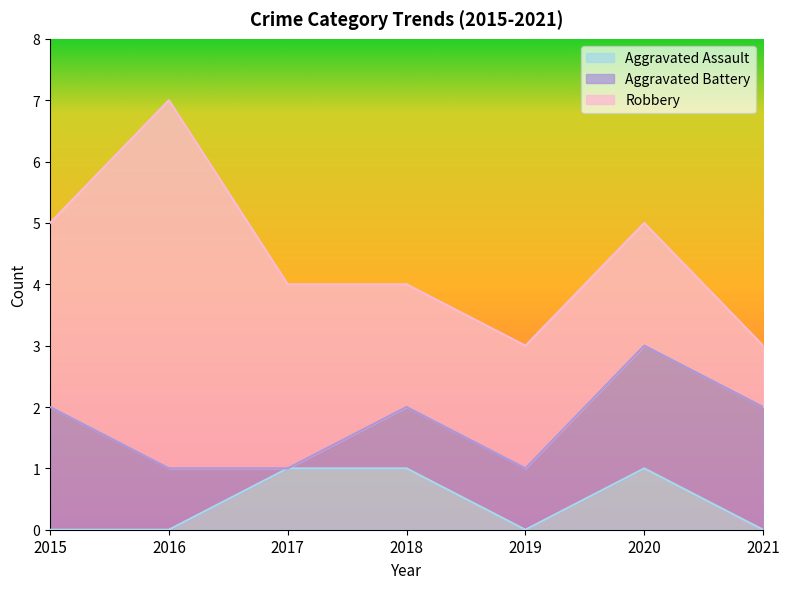

What are all the series names shown in the legend?

Aggravated Assault, Aggravated Battery, Robbery